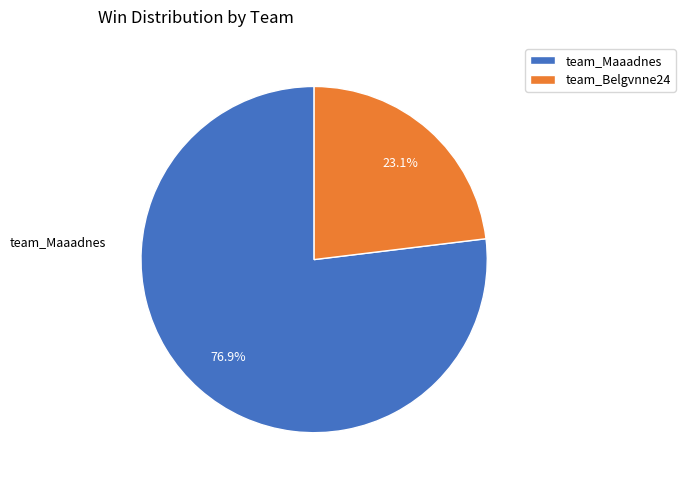

Rank the categories by value from highest to lowest.

team_Maaadnes, team_Belgvnne24